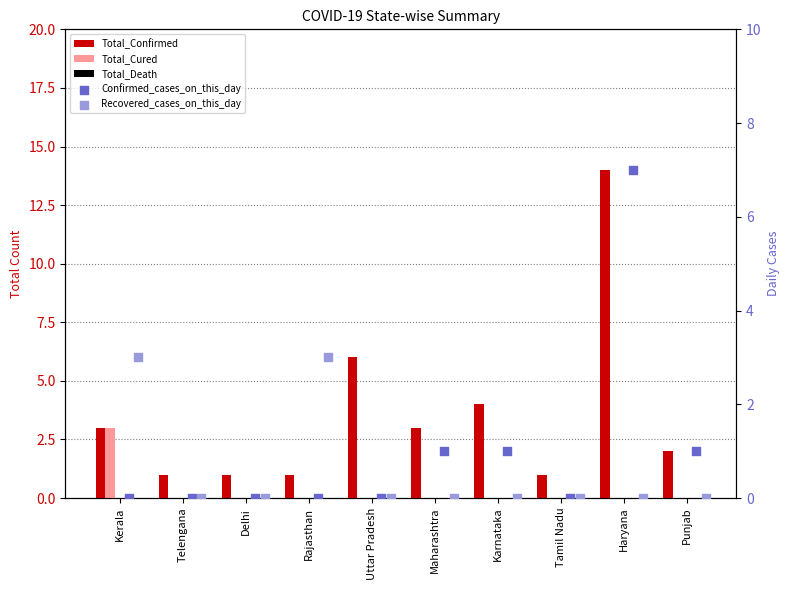

Which series reaches the minimum Y coordinate?

Total_Cured